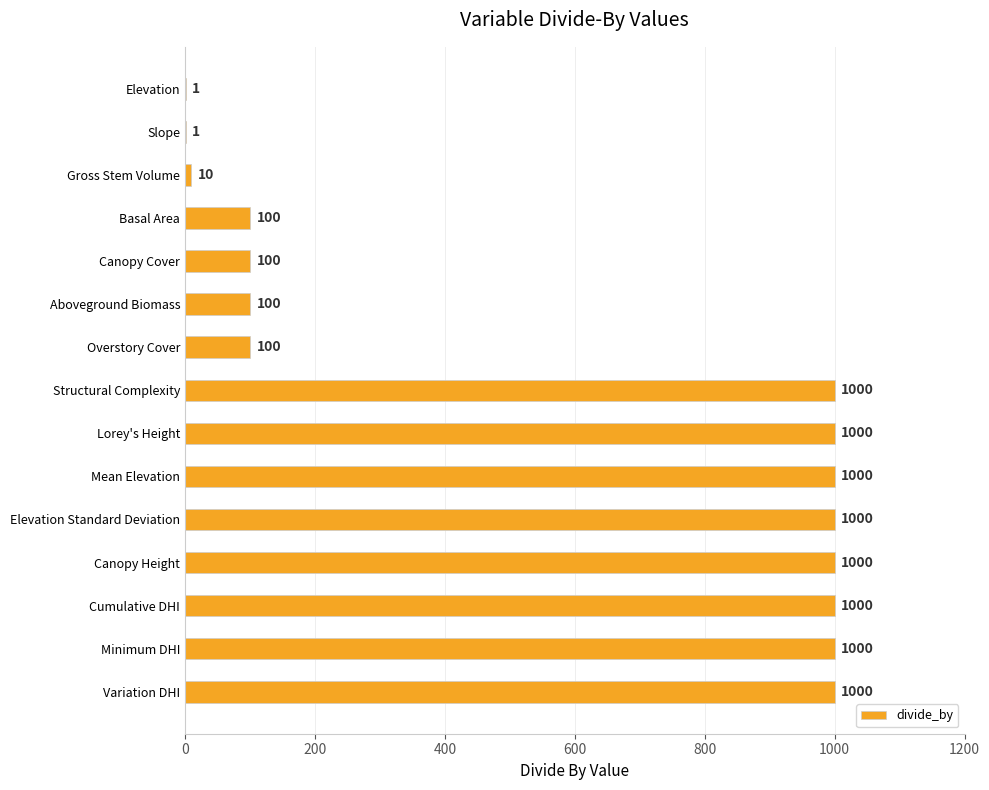

Is it true that the value at Aboveground Biomass is 100?

True